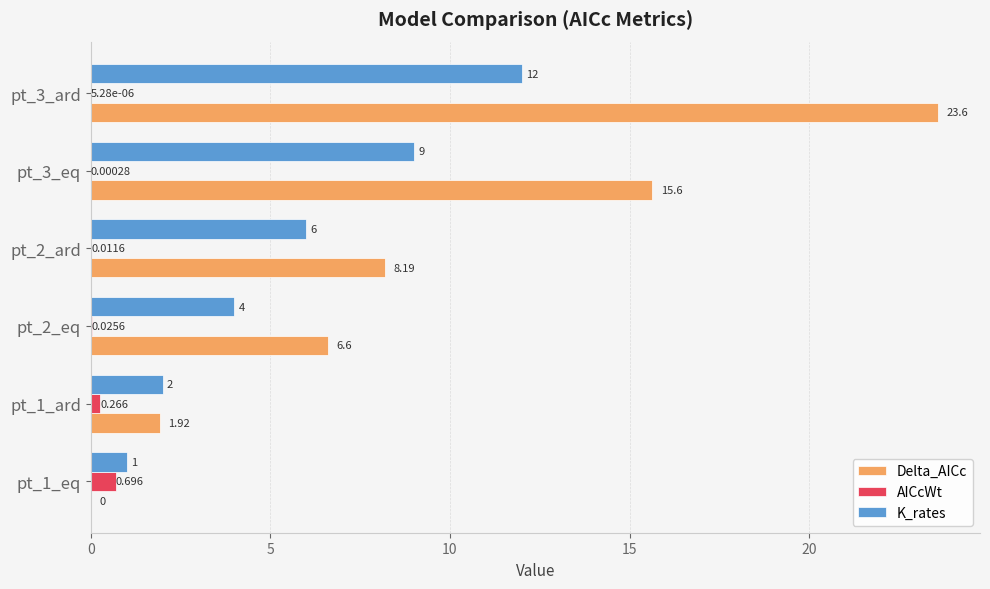

Between pt_1_ard and pt_3_ard, which series saw the biggest shift?

Delta_AICc